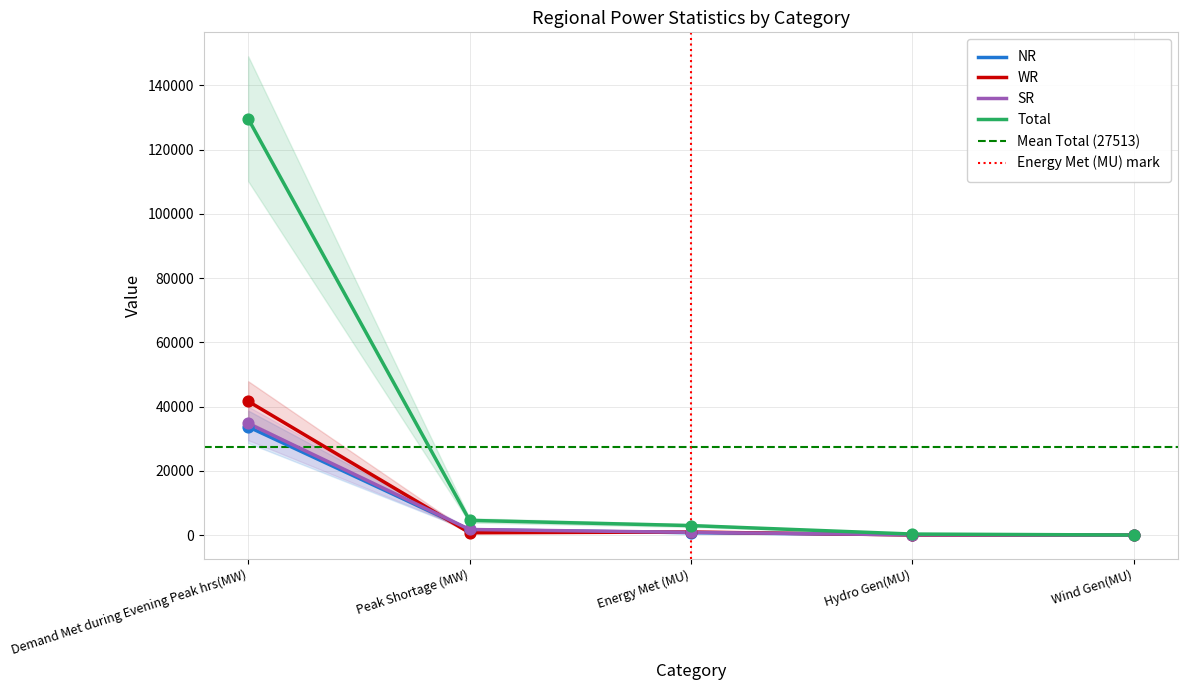

At how many categories does at least one series exceed 90760?

1